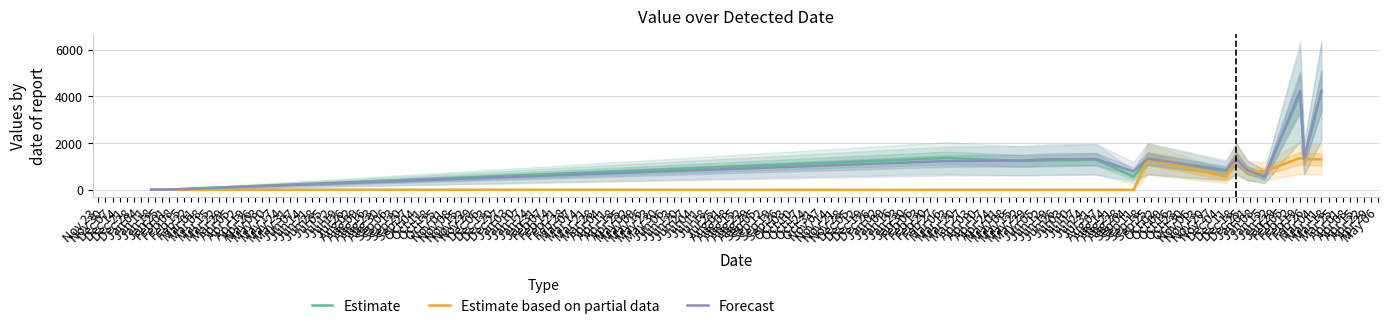

What is the difference between the Estimate values at Dec 28 and Mar 08?

2732.9